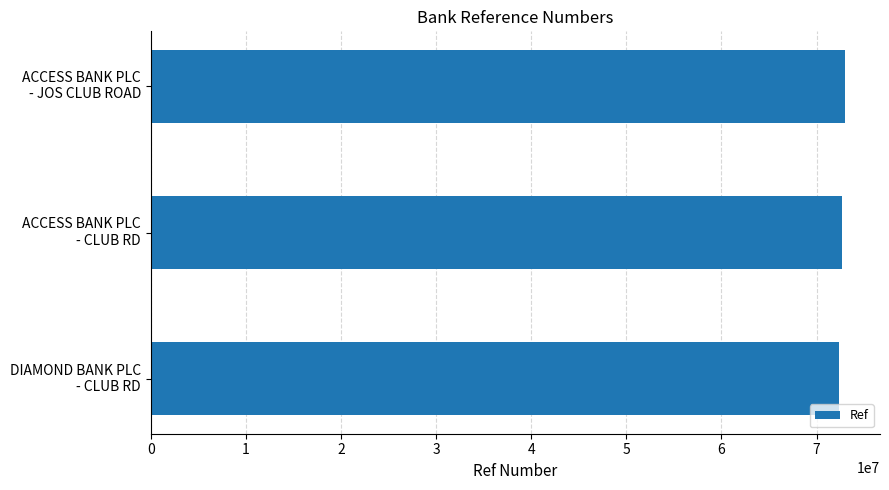

Does the chart contain stacked bars?

No